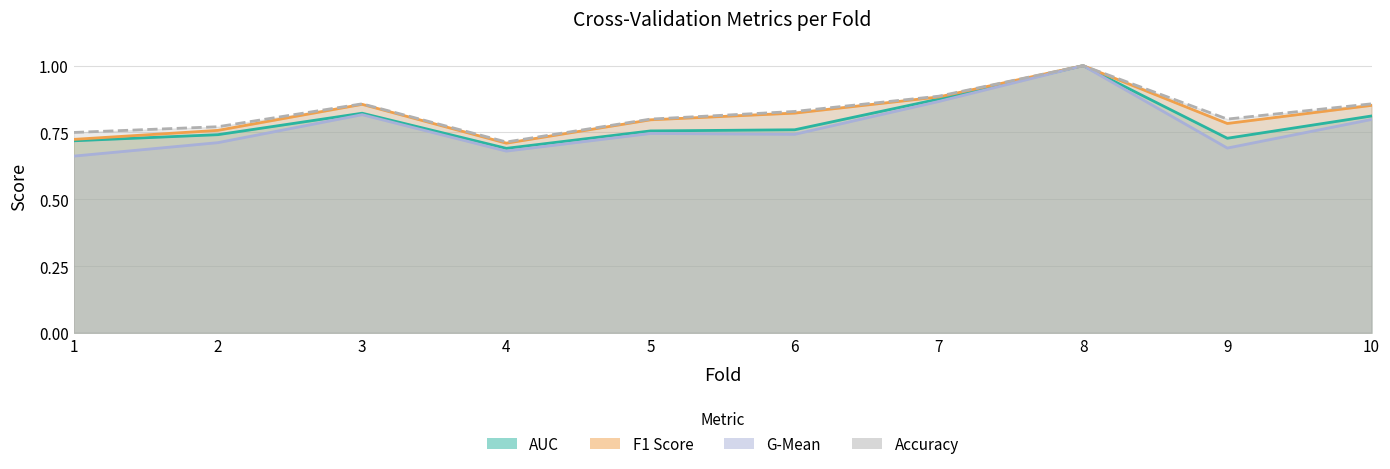

What is the value of the g_mean point at the 5th from the left?

0.7